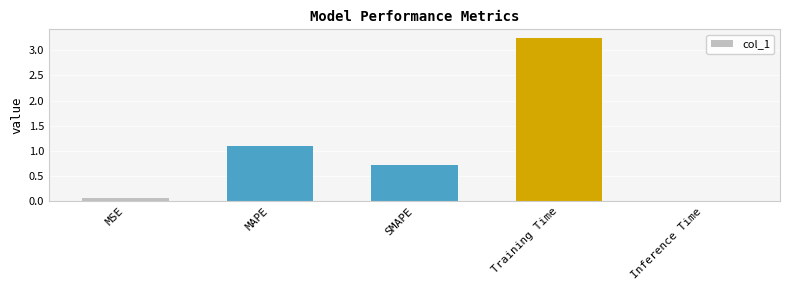

True or false: the data shows 0.7 at SMAPE.

True